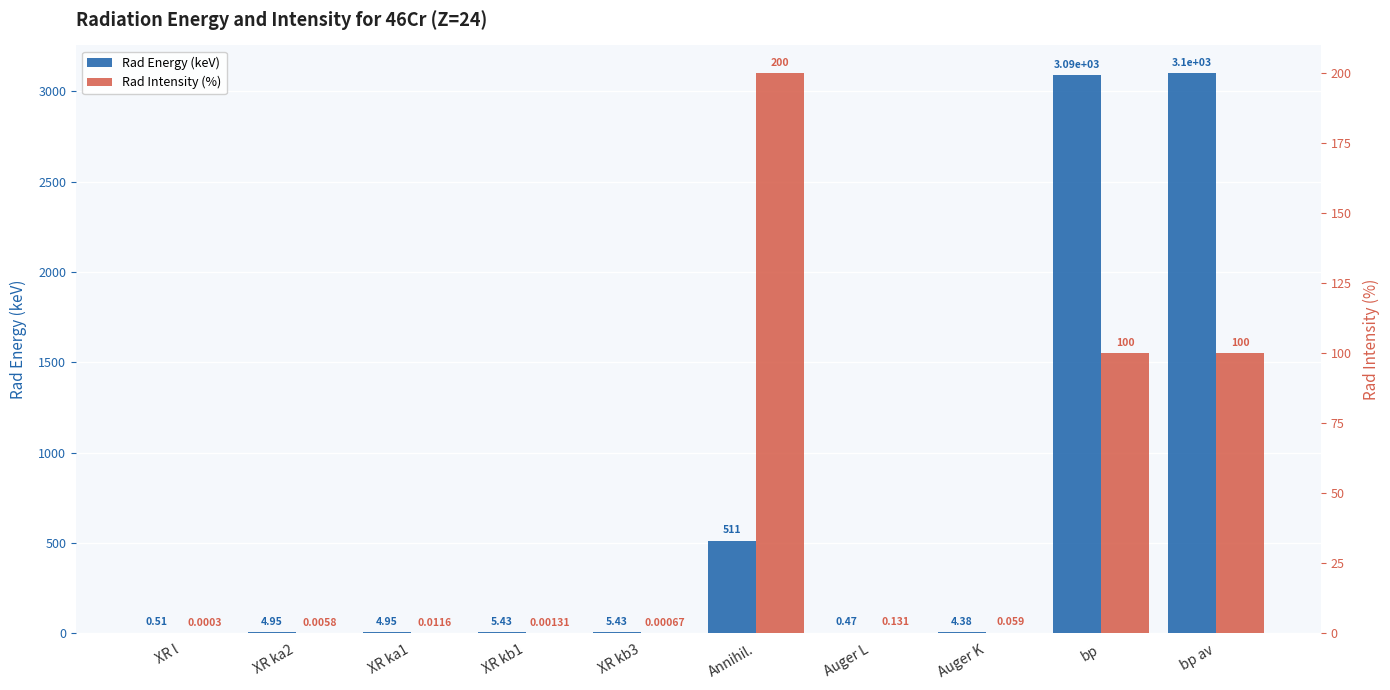

Reading left to right, list all the values displayed in this chart.

Rad Energy (keV): 0.5	4.9	5.0	5.4	5.4	511.0	0.5	4.4	3089.0	3100.0
Rad Intensity (%): 0.0	0.0	0.0	0.0	0.0	200.0	0.1	0.1	100.0	100.0